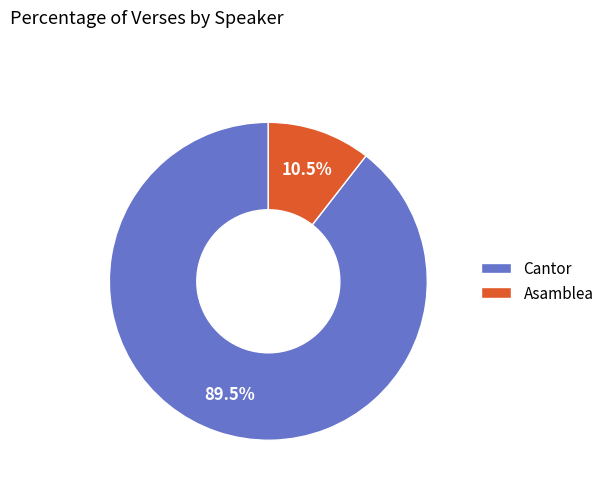

What is the majority slice?

Cantor